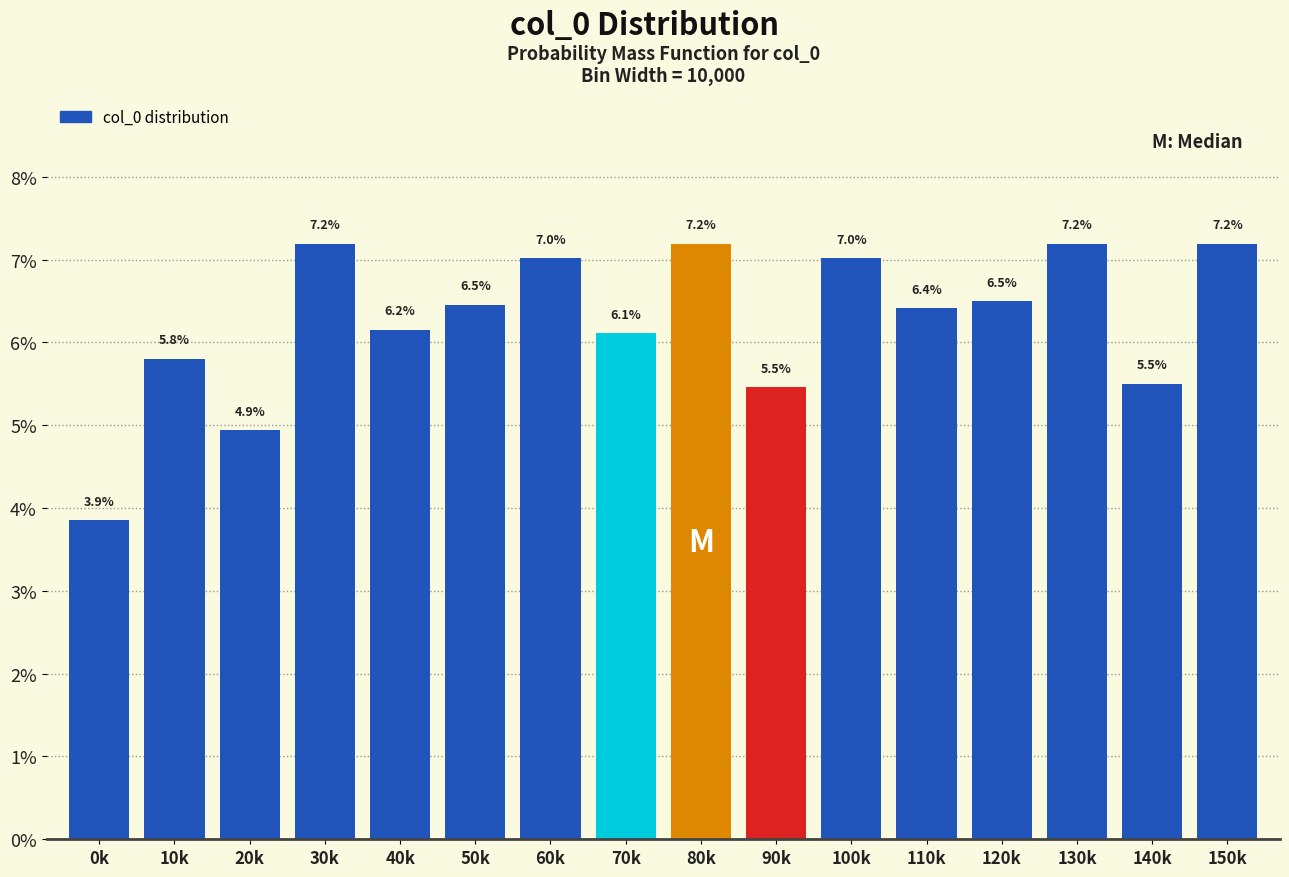

Reading left to right, what are all the values shown in this chart?

0k=3.9	10k=5.8	20k=4.9	30k=7.2	40k=6.2	50k=6.5	60k=7.0	70k=6.1	80k=7.2	90k=5.5	100k=7.0	110k=6.4	120k=6.5	130k=7.2	140k=5.5	150k=7.2